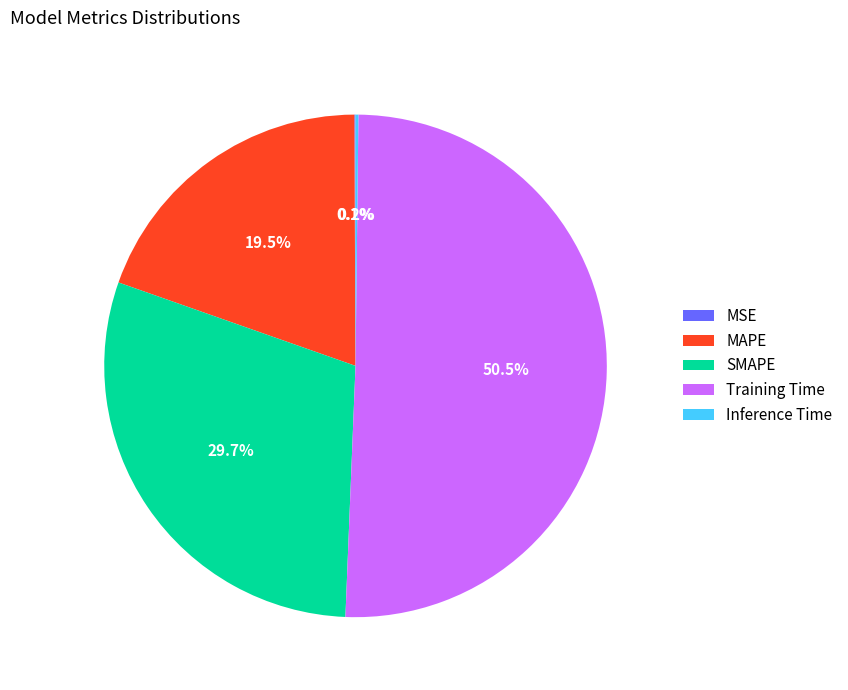

Which category has the biggest portion of the pie?

Training Time